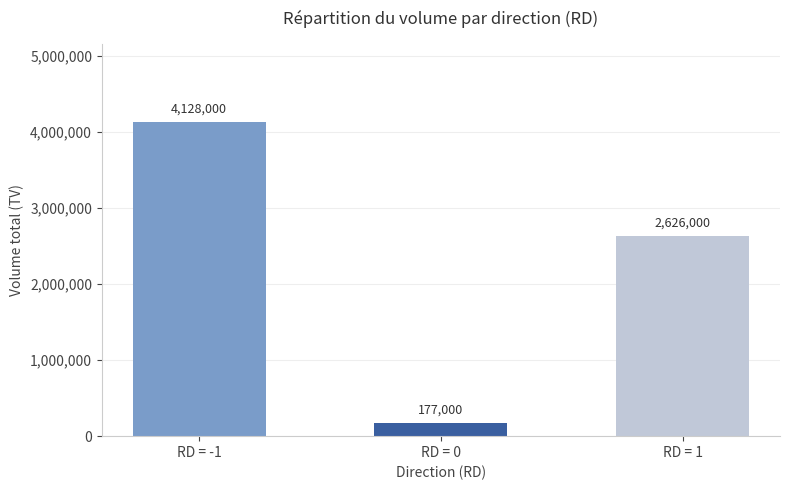

Reading left to right, what are all the values shown in this chart?

RD = -1=4128000	RD = 0=177000	RD = 1=2626000